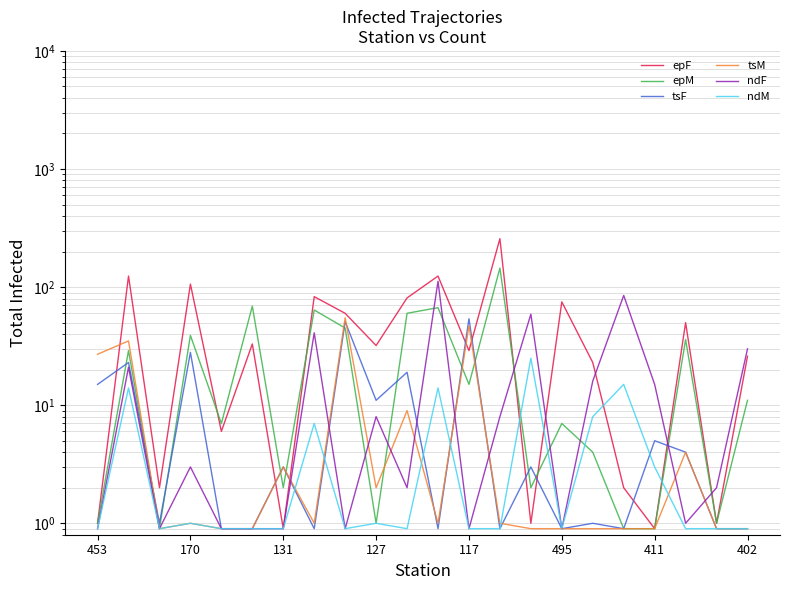

What is the difference between the epF values at 131 and 453?

1.0